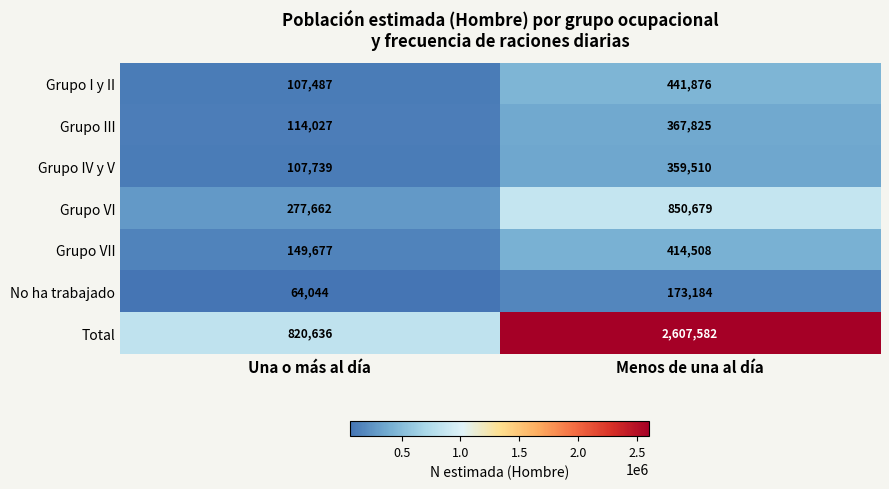

The value of No ha trabajado at Menos de una al día is 173184. True or false?

True